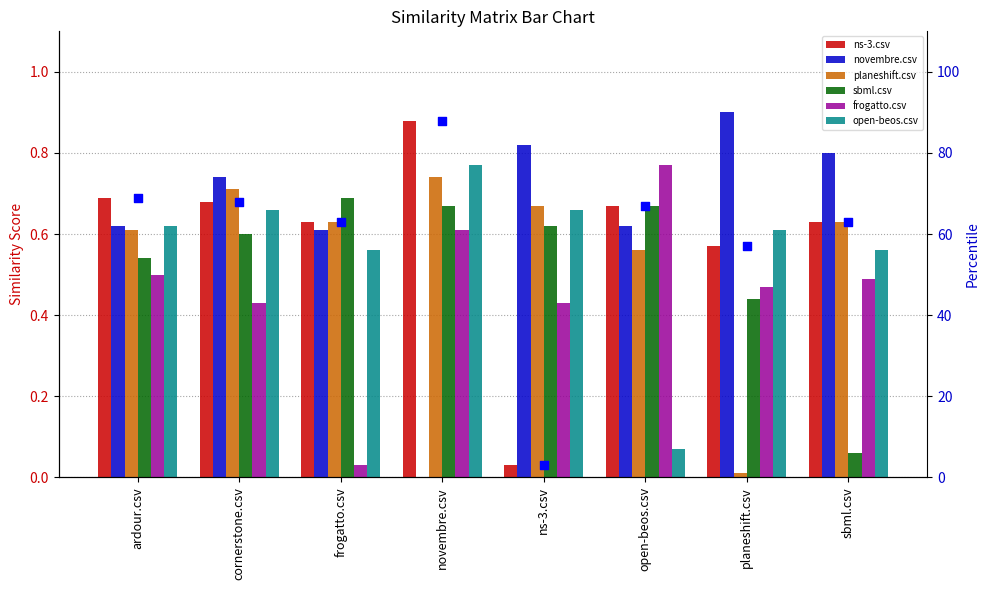

What is the total value across all series at frogatto.csv?

3.1